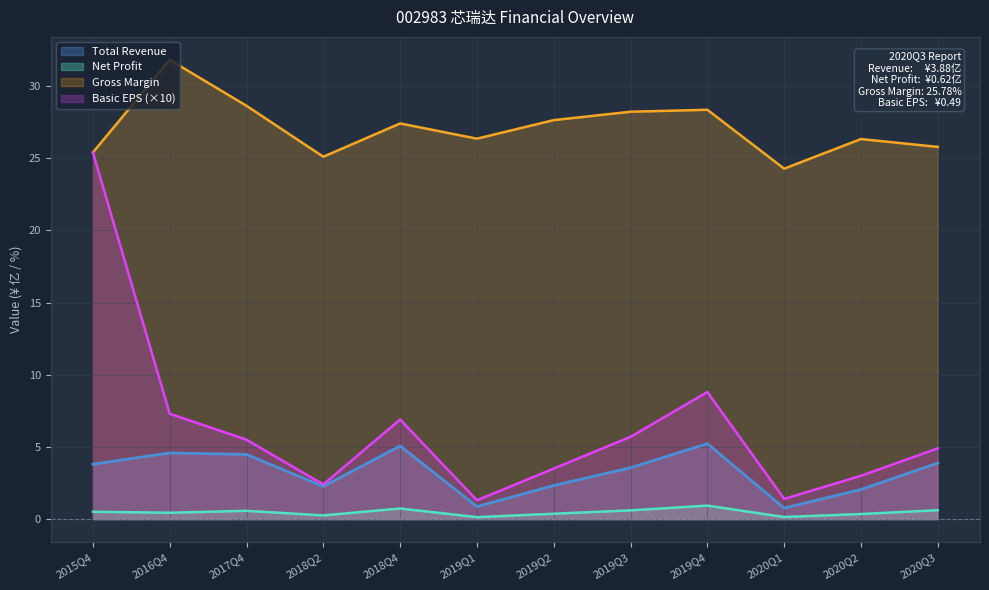

At which category is the sum across all series the highest?

2015Q4